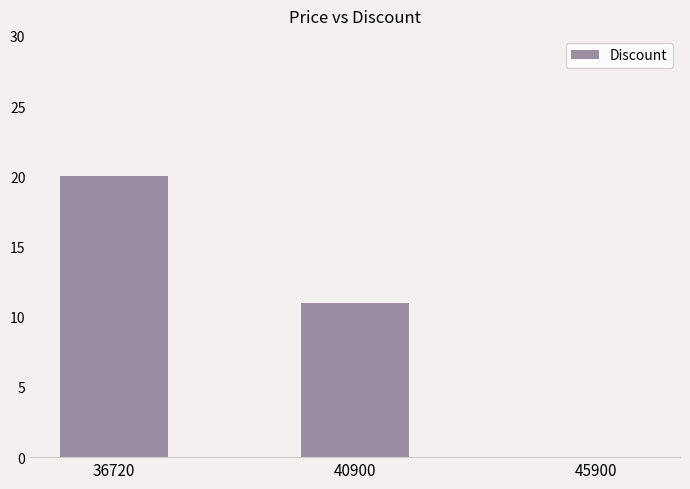

What is the change in value from 36720 to 45900?

-20